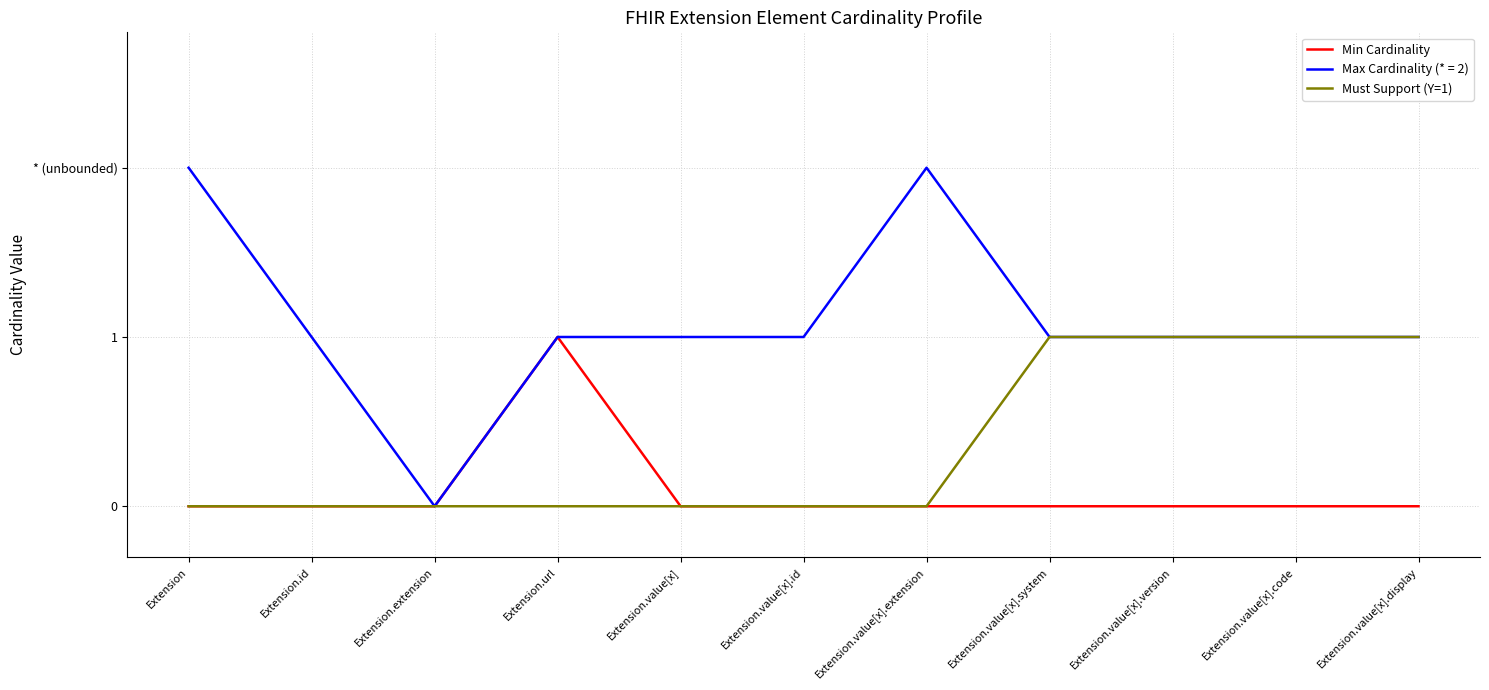

Is it true that Min Cardinality equals 0 at Extension?

True